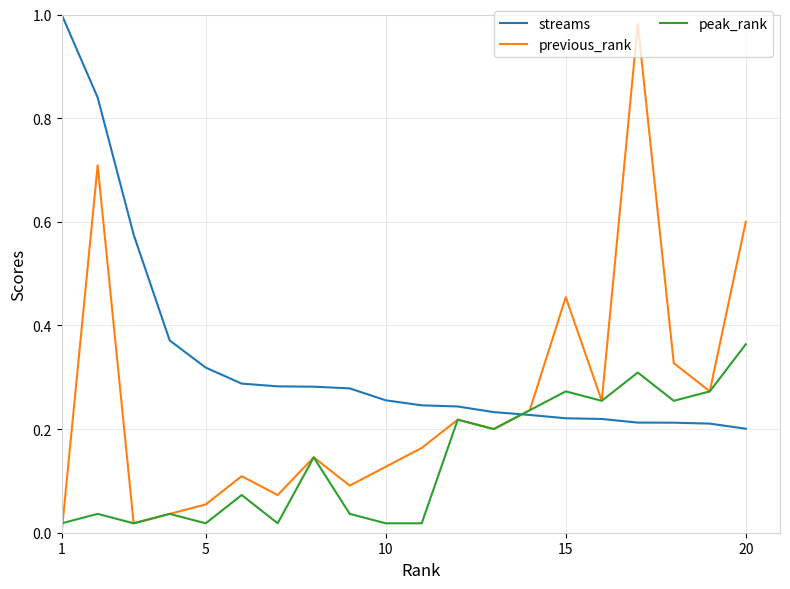

Which series has the largest range (max minus min)?

previous_rank